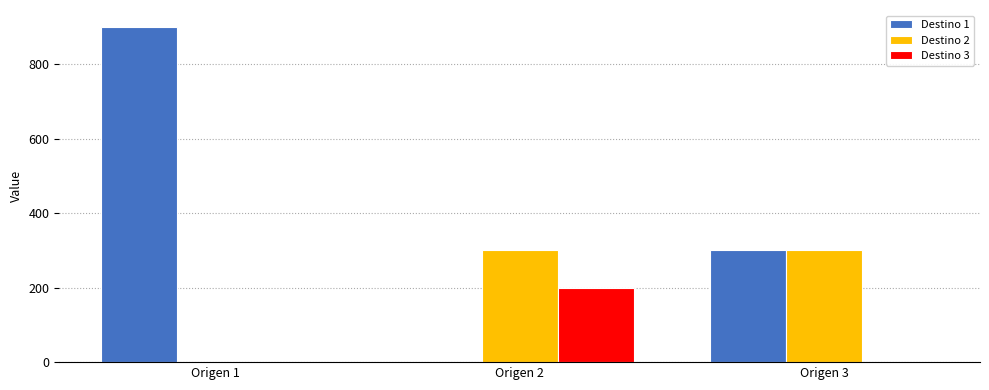

What is the maximum value shown in the chart?

900